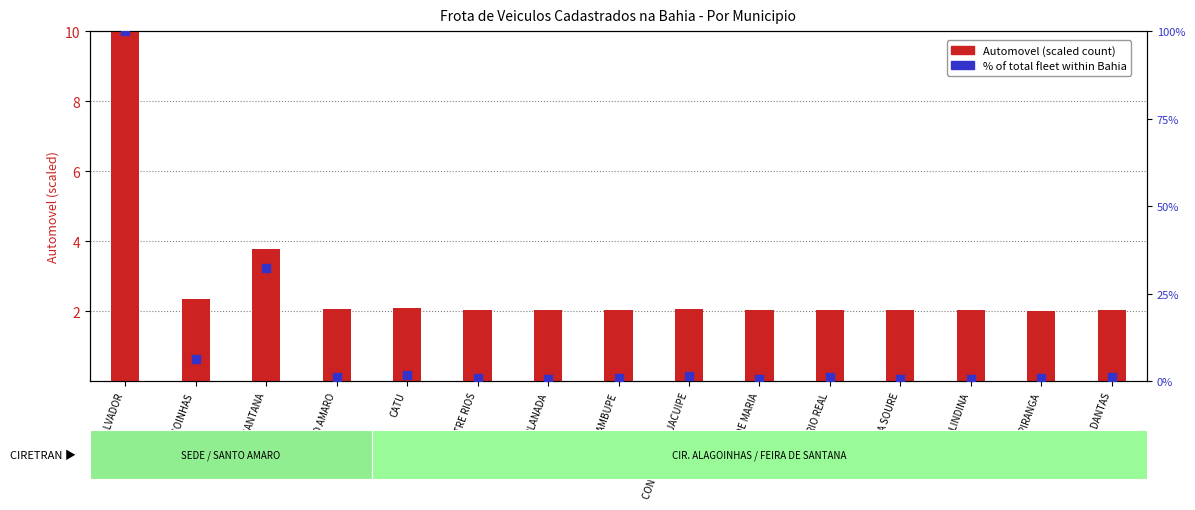

At which category is the sum across all series the highest?

SALVADOR